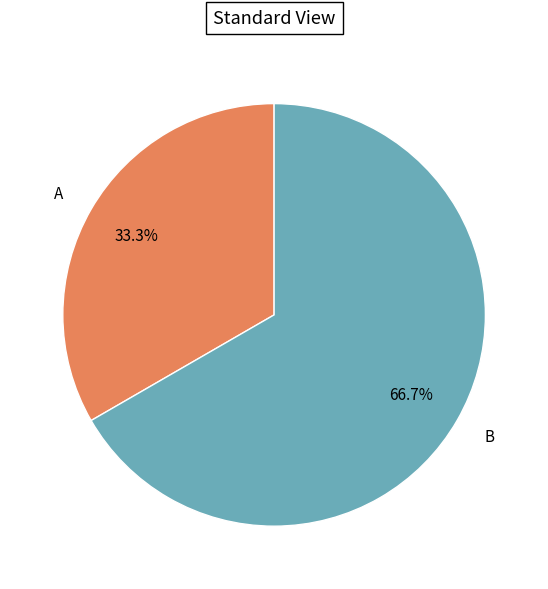

Does any single category account for the majority?

Yes